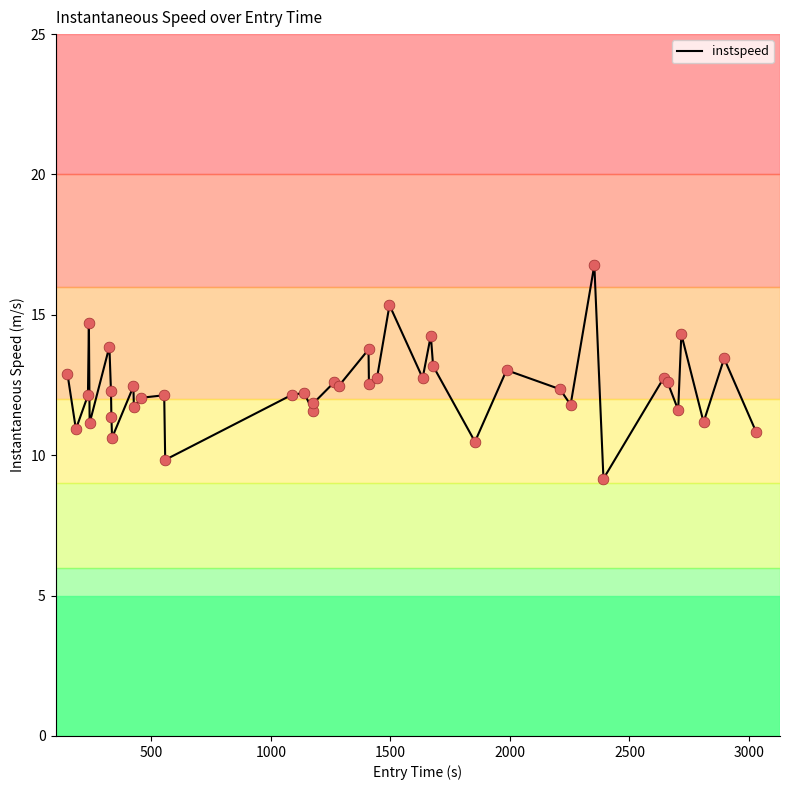

What is the minimum value shown in the chart?

9.2